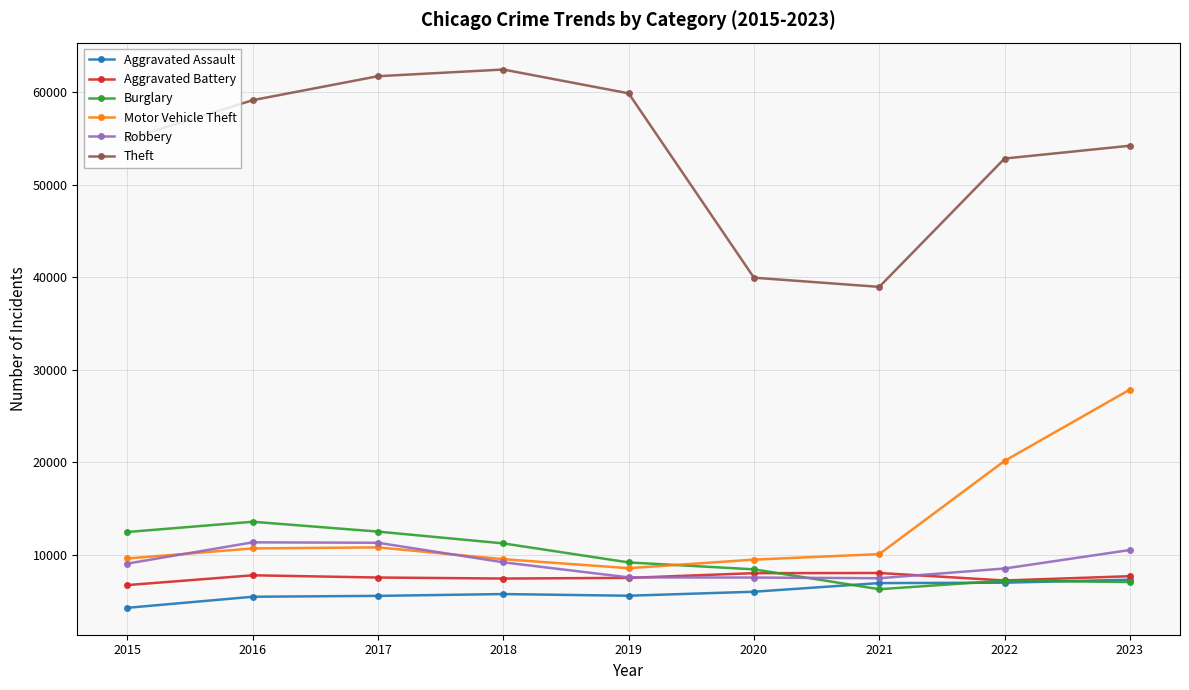

Which series changed the most between 2017 and 2021?

Theft